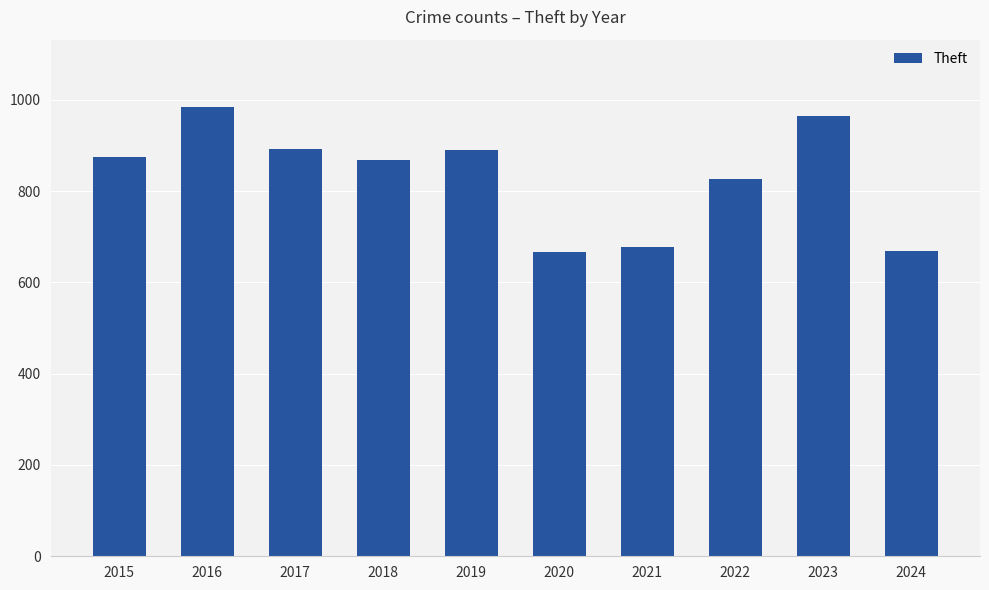

What is the sum of the values at 2015 and 2021?

1552